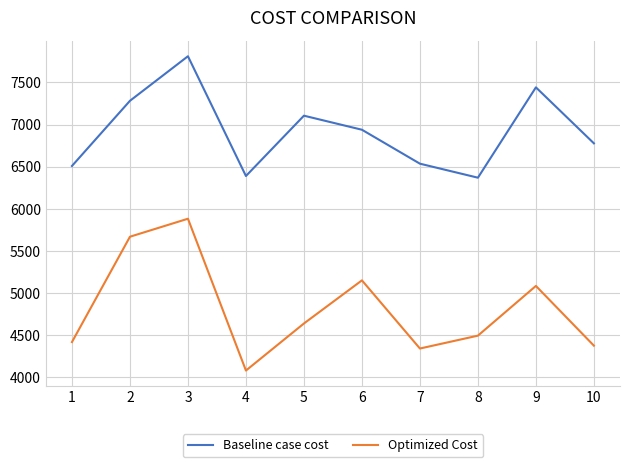

Which series has the largest range (max minus min)?

Optimized Cost